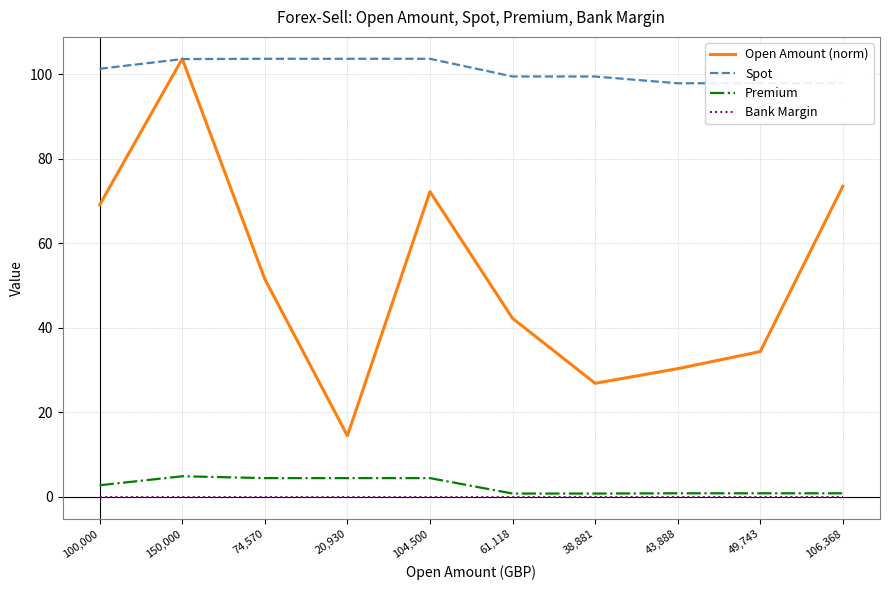

Which series changed the most between 150,000 and 20,930?

Open Amount (norm)